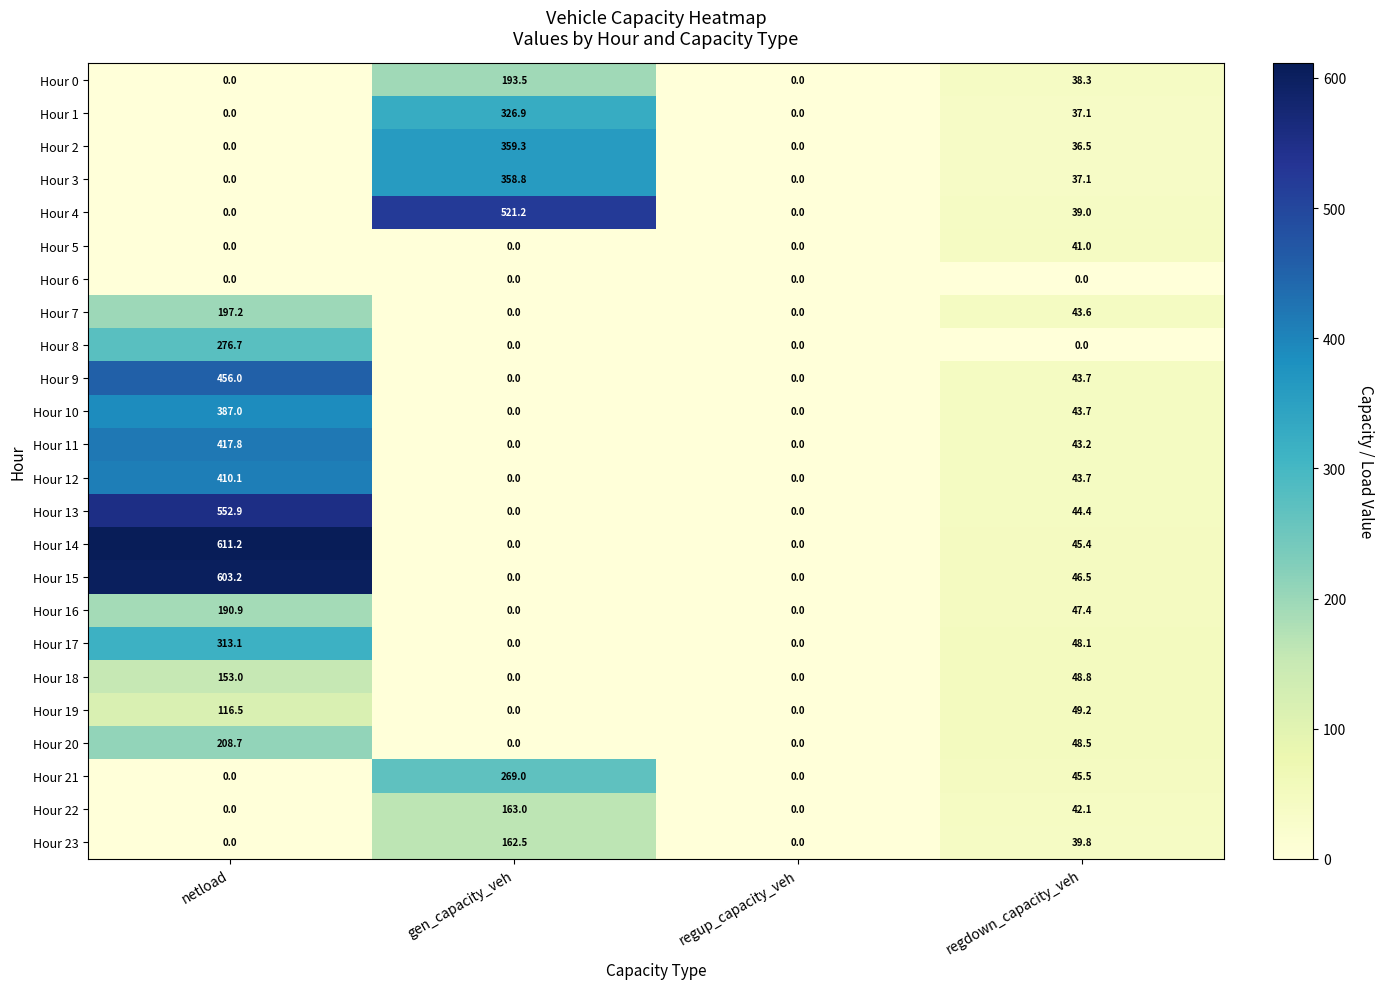

What is the average value of the Hour 18 series?

50.5